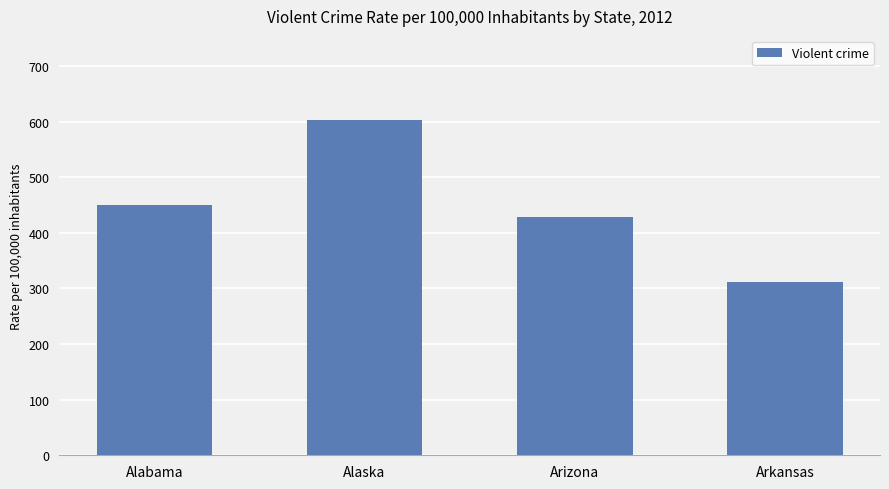

What is the label of the 3rd bar from the left?

Arizona